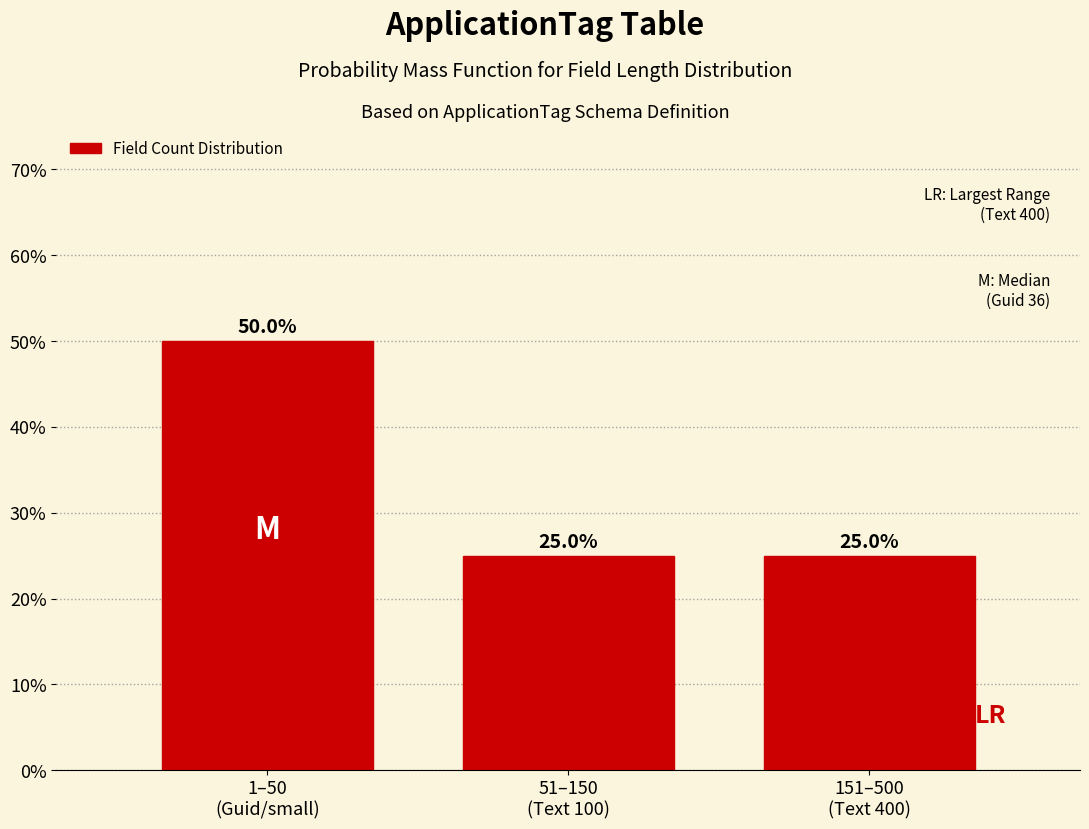

Reading right to left, what are all the values shown in this chart?

25	25	50